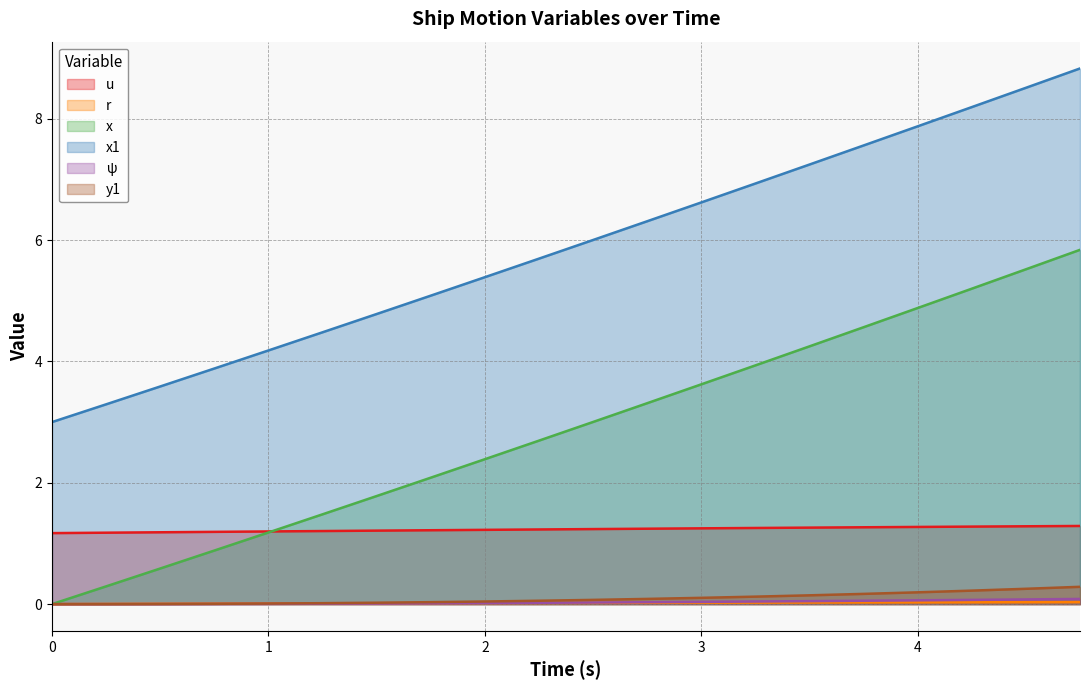

What is the difference between the maximum and second lowest values in the x series?

5.5